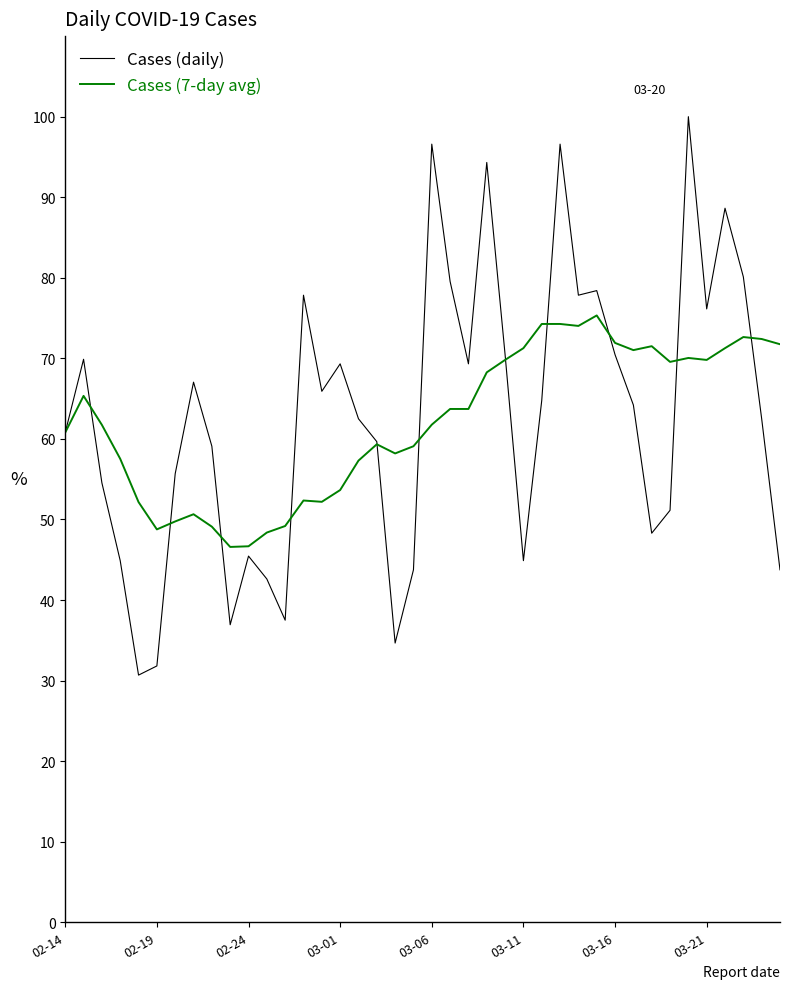

What is the greatest value displayed?

100.0